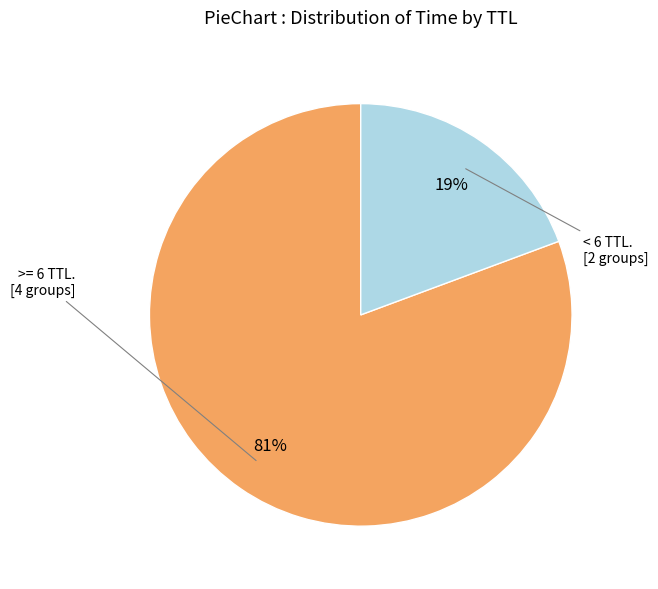

To the nearest percent, what is the average slice percentage?

50%